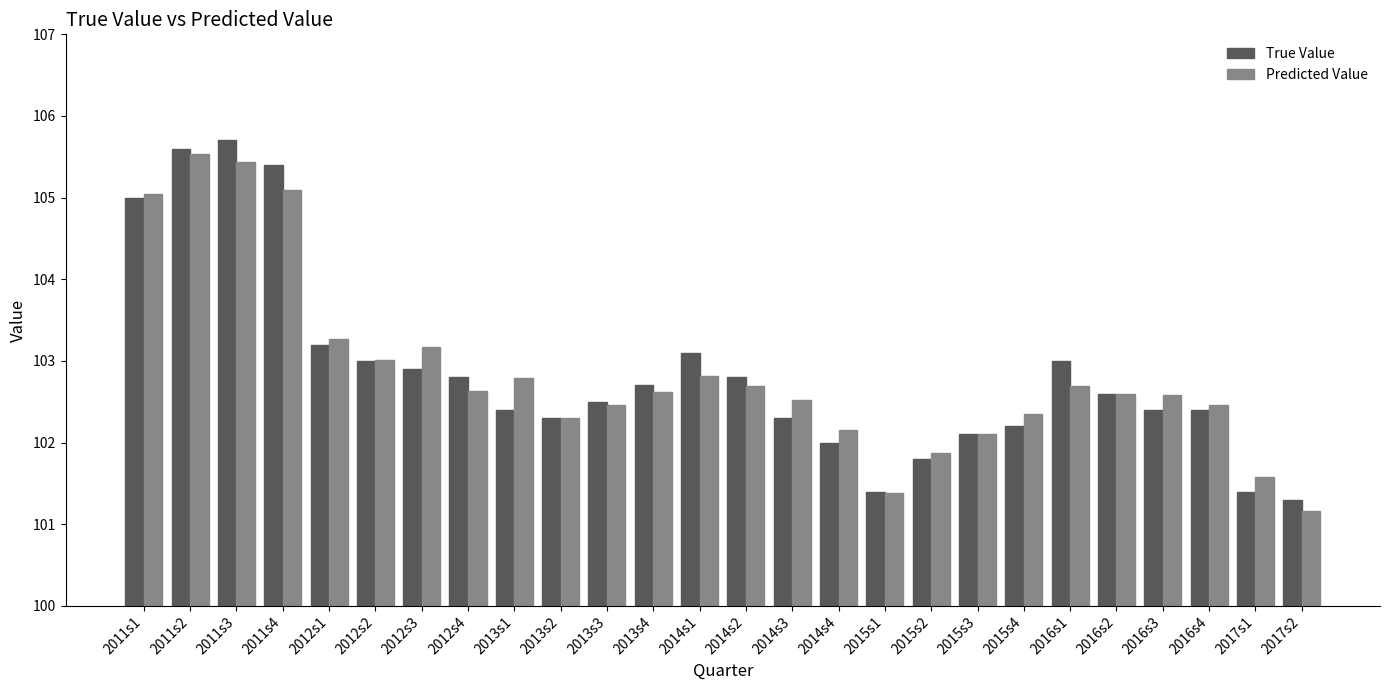

What is the total value across all series at 2013s4?

205.3